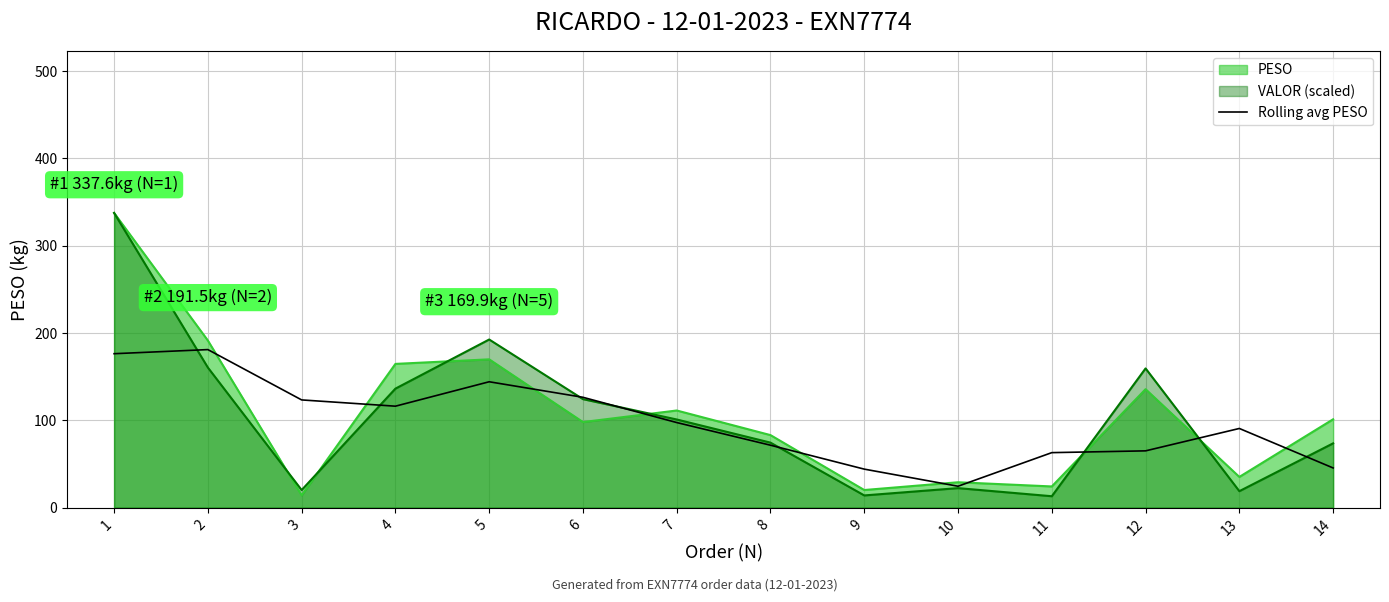

Rank the series at 5 from lowest to highest value.

Rolling avg PESO, PESO, VALOR (scaled)